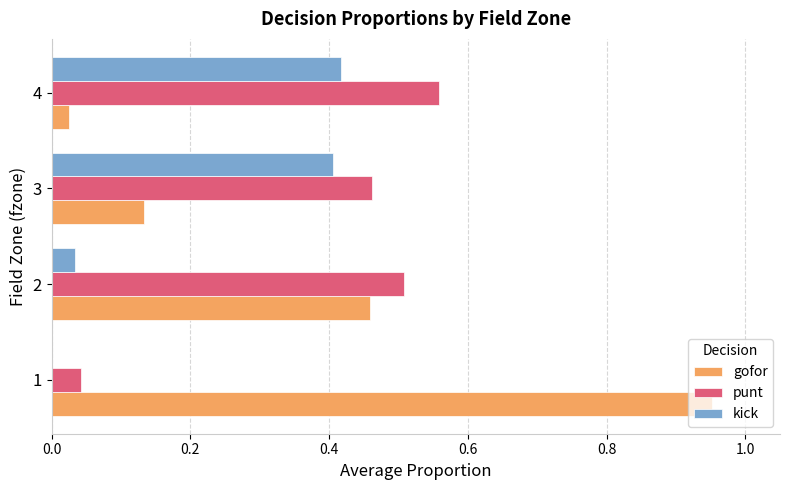

The value of gofor at 1 is 1.4. True or false?

False